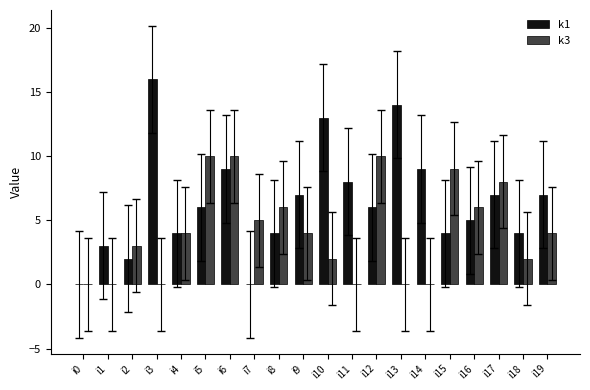

True or false: k3 has a value of 6 at i8.

True